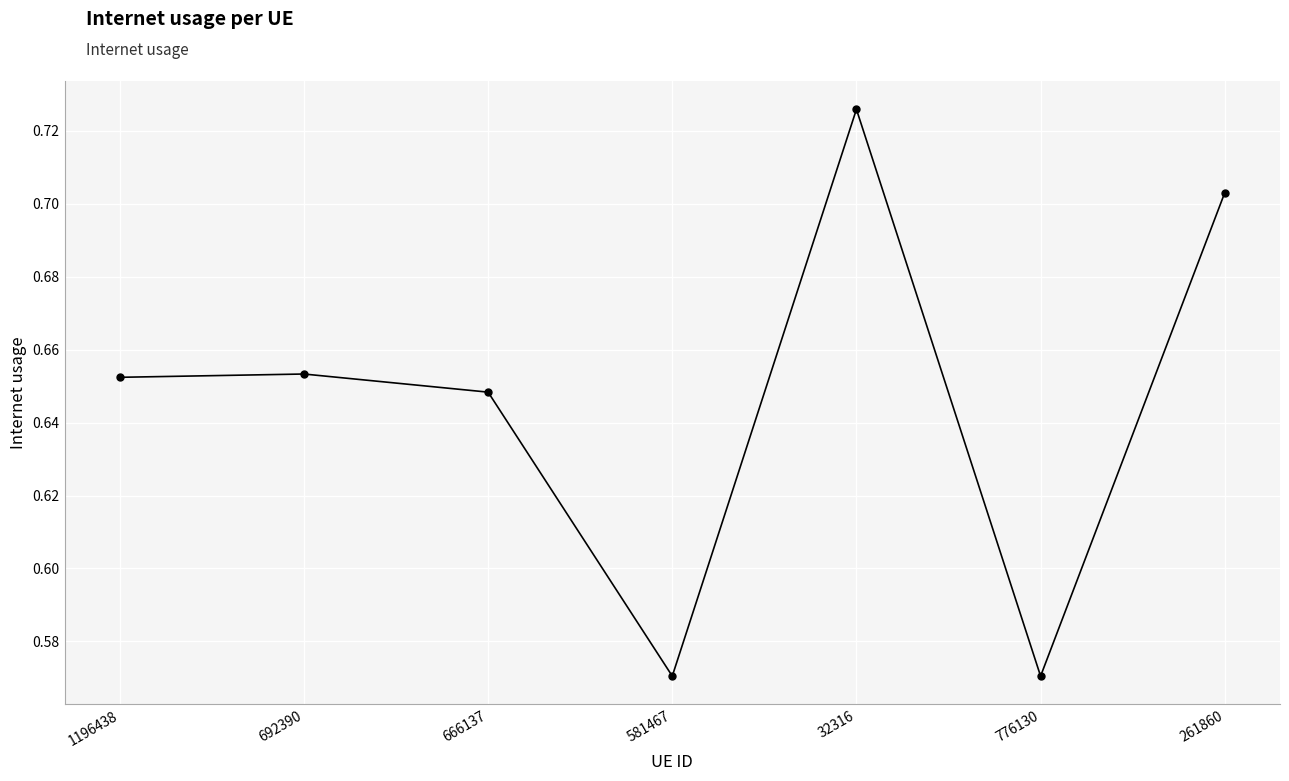

The chart shows a value of 1.2 at 261860. True or false?

False